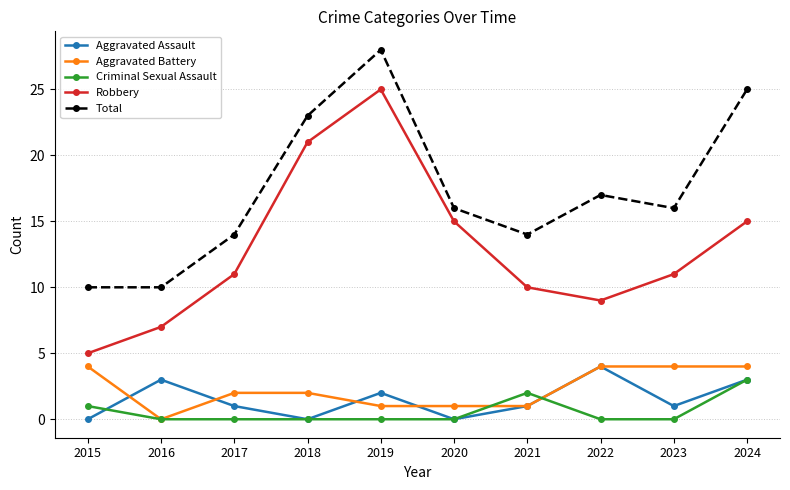

Which category has the highest value in the Robbery series?

2019